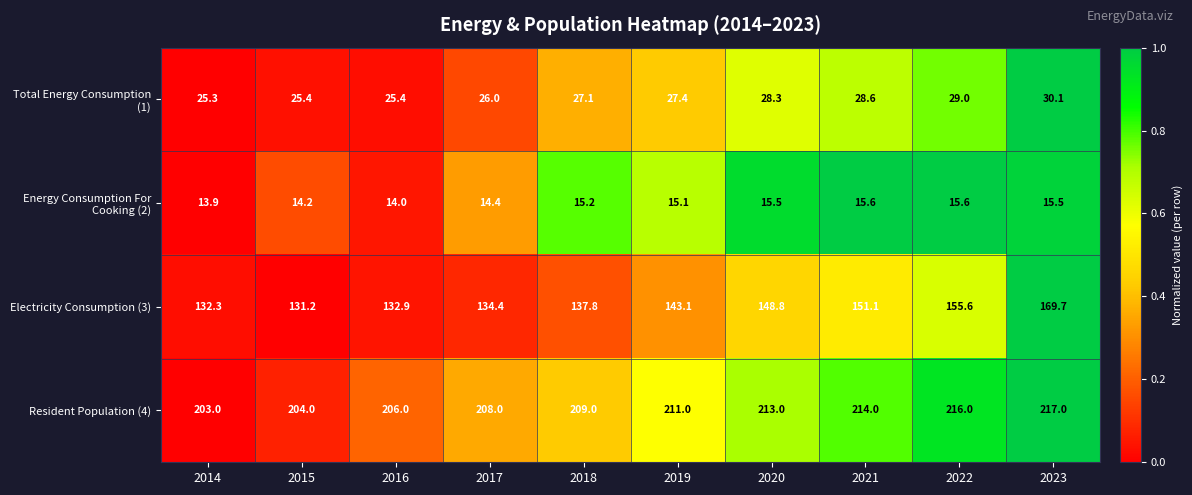

Which series has the widest spread of values?

Electricity Consumption (3)